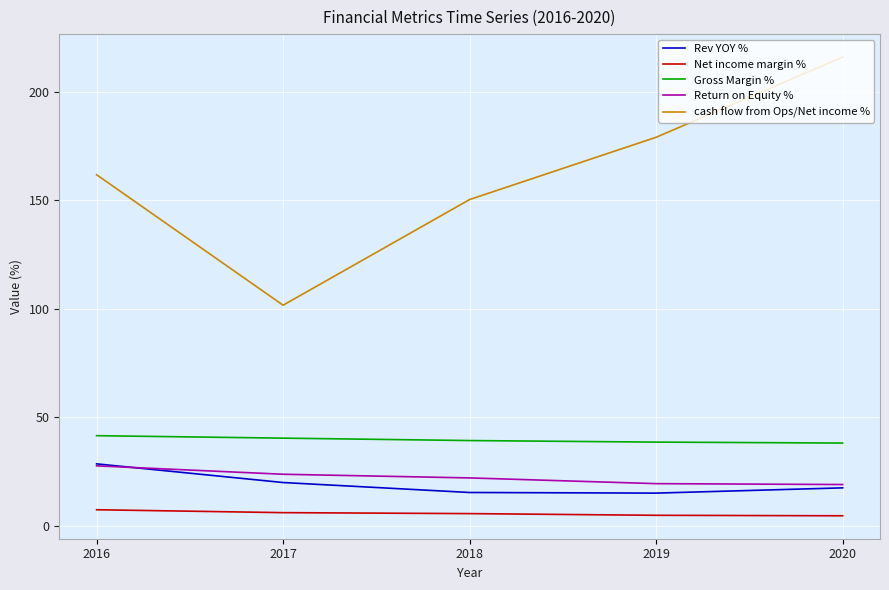

True or false: Net income margin % and Rev YOY % intersect in this chart.

False